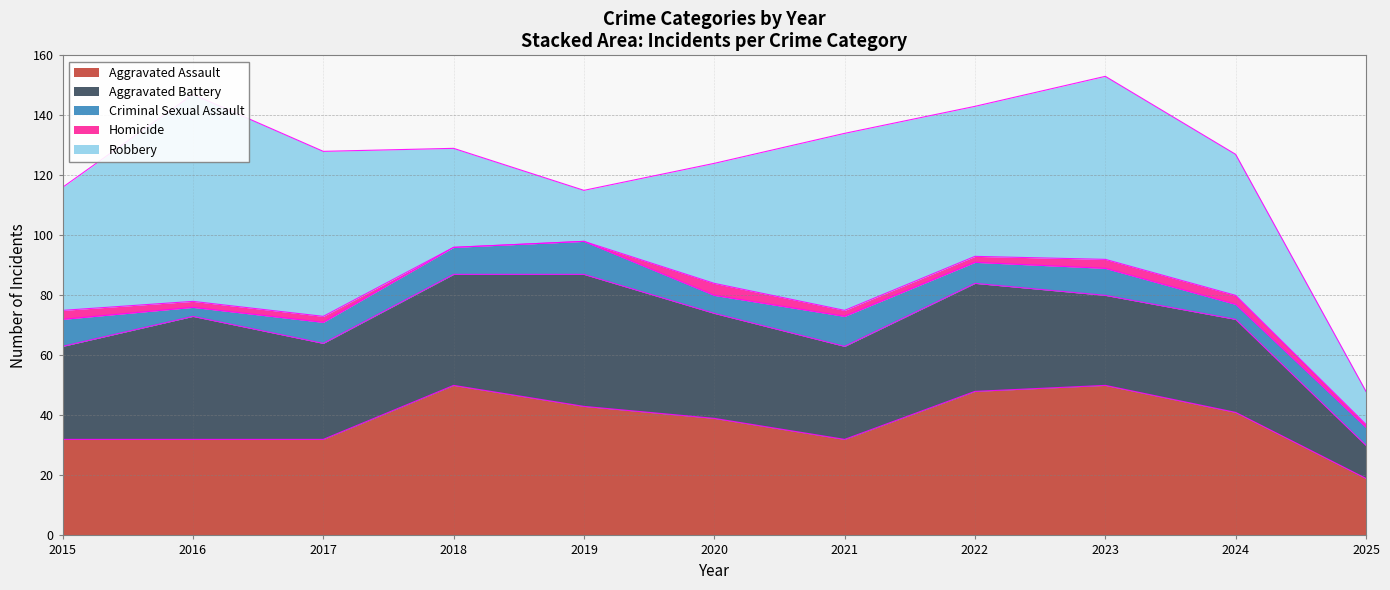

What is the difference between the maximum and minimum values in the Aggravated Assault series?

31